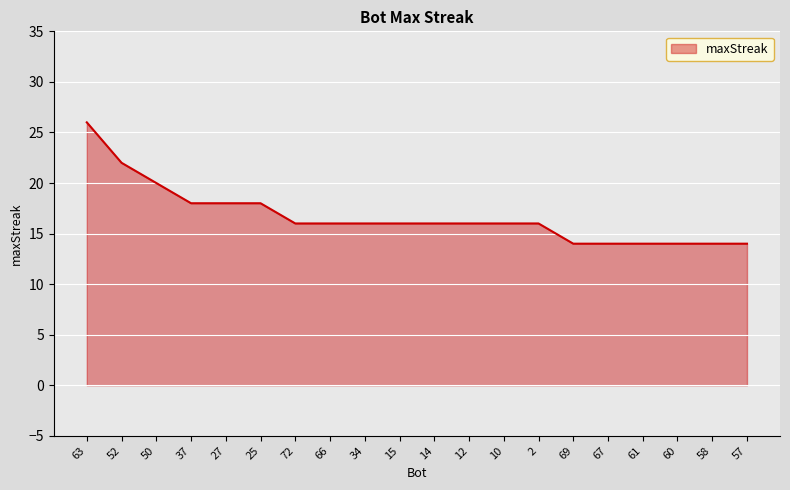

What is the smallest value displayed?

14